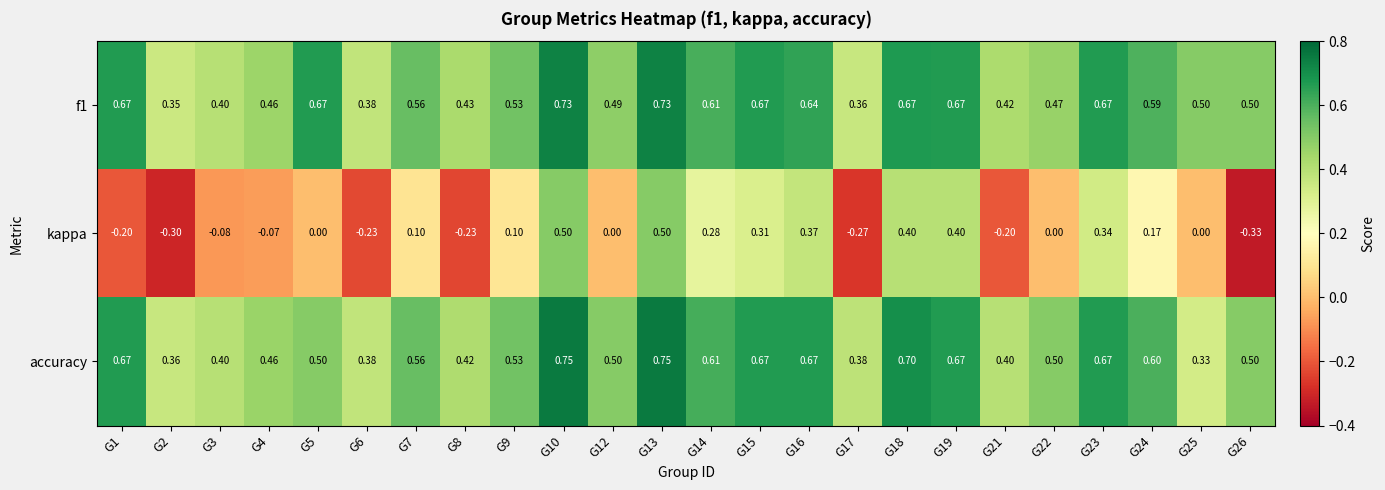

Which series changed the most between G6 and G23?

kappa